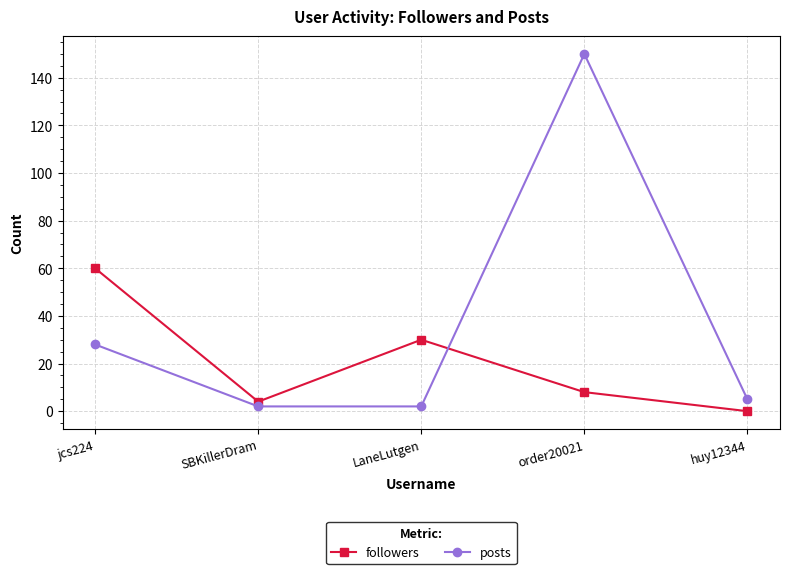

What is the value of the followers point at the 1st from the left?

60